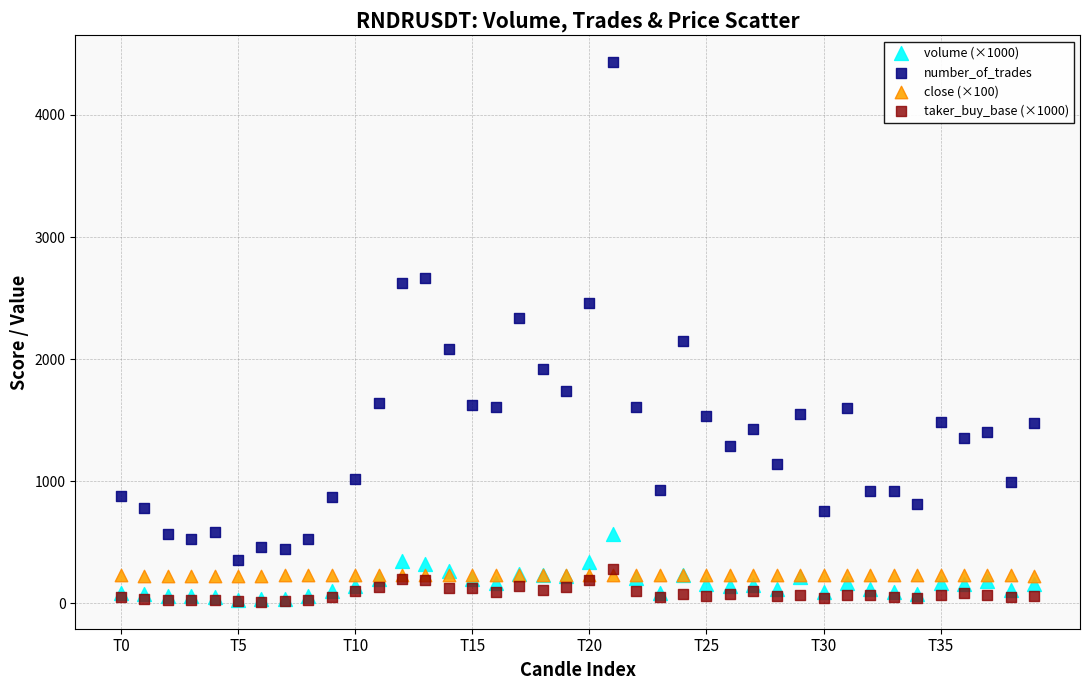

Which series has the widest spread of Y values?

number_of_trades